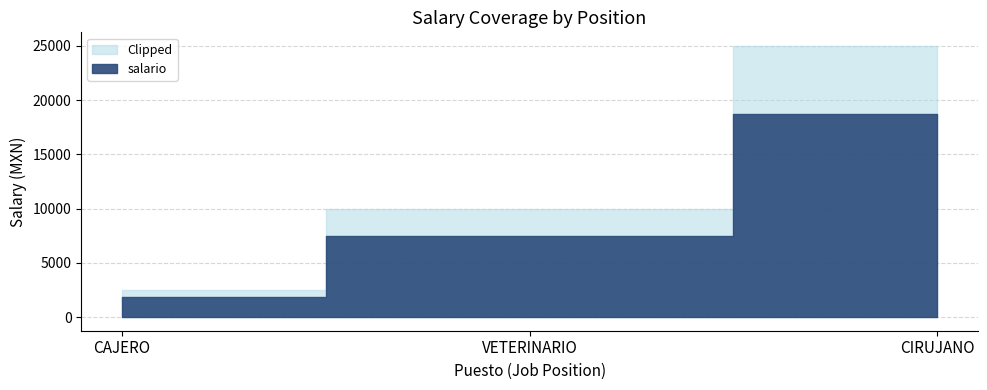

Count the values in the range 2500 to 25000.

3